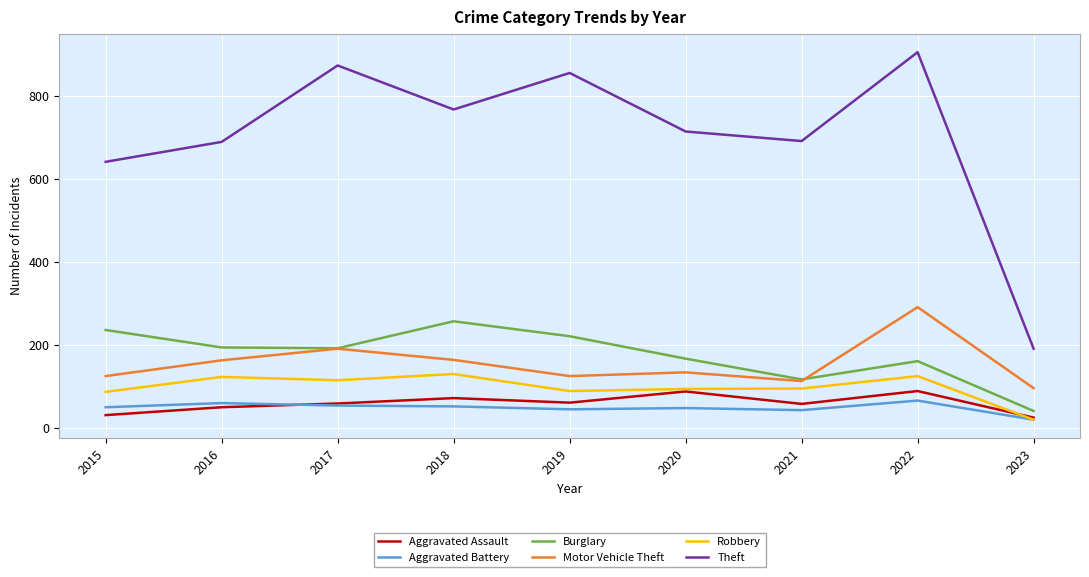

What is the average value of the Aggravated Assault series?

59